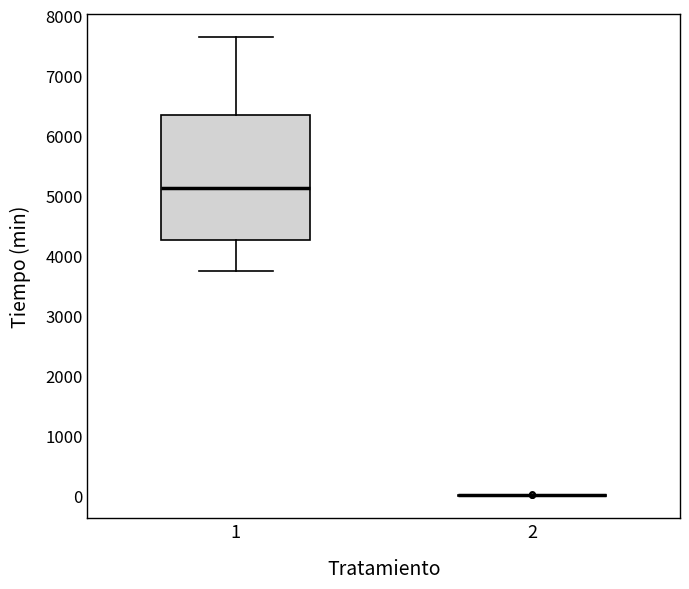

Reading left to right, transcribe this box plot: for each box, give where its median line is, the range the box spans, and where its two whiskers end, as read against the y-axis. The values are not printed on the chart, so give them approximately, as read against the axis.

1: median 5100, box 4300 to 6300, whiskers 3700 to 7600
2: box collapsed to a line at 0, whiskers 0 to 0